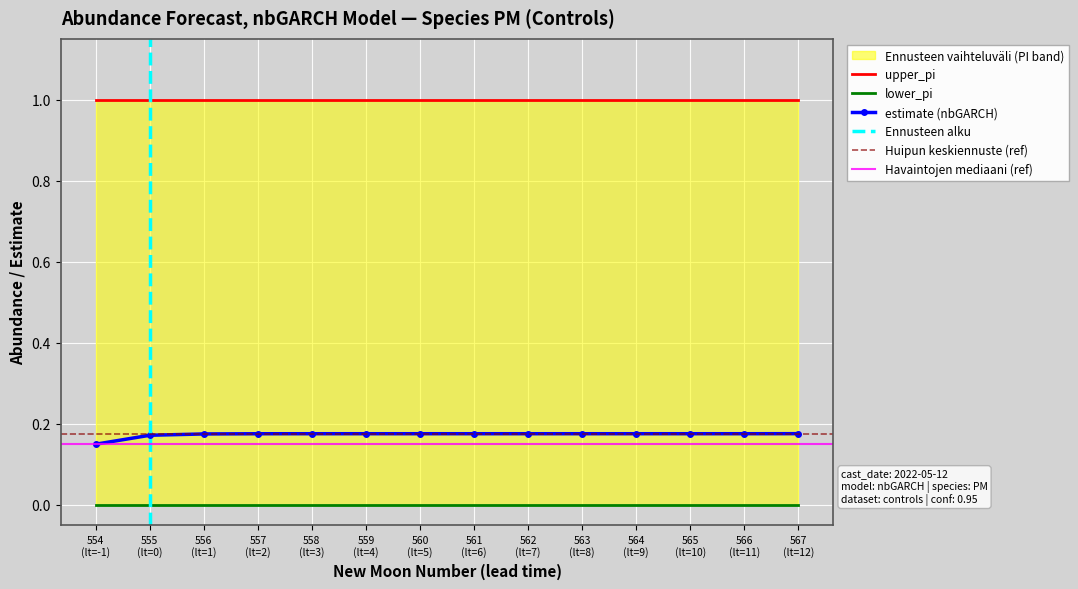

Rank the series by their maximum value, from lowest to highest.

lower_pi, estimate, upper_pi